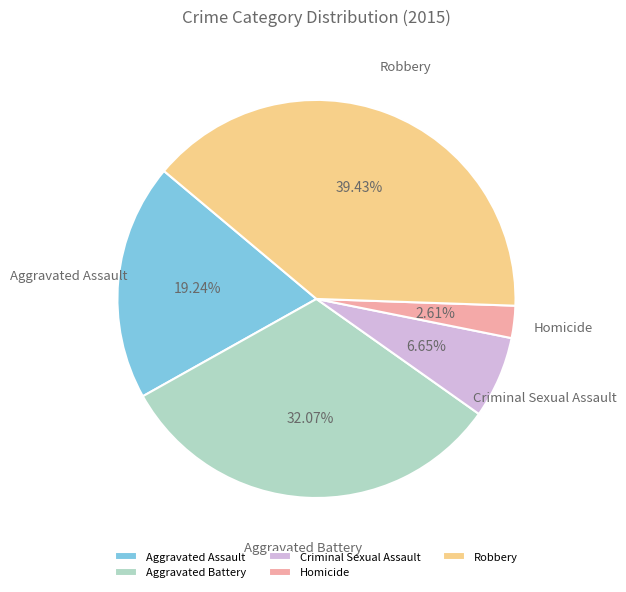

What is the smallest slice in the pie chart?

Homicide